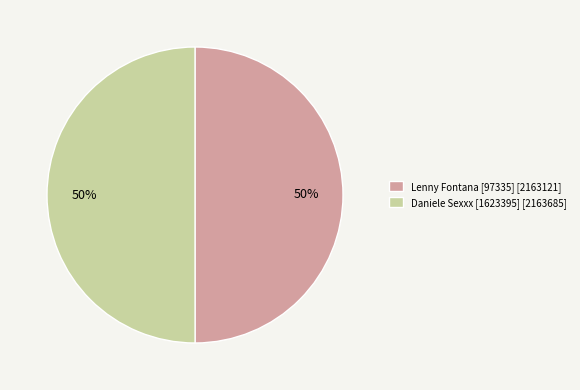

Is the sum of Lenny Fontana [97335] [2163121] and Daniele Sexxx [1623395] [2163685] greater than half?

Yes